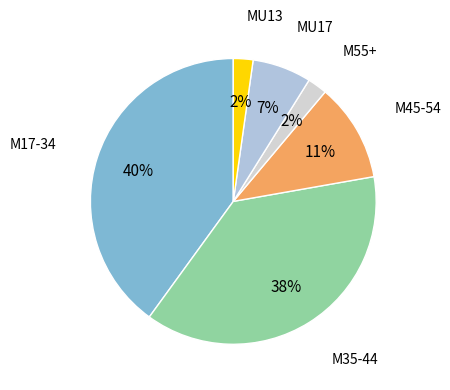

Which slice is the largest?

M17-34